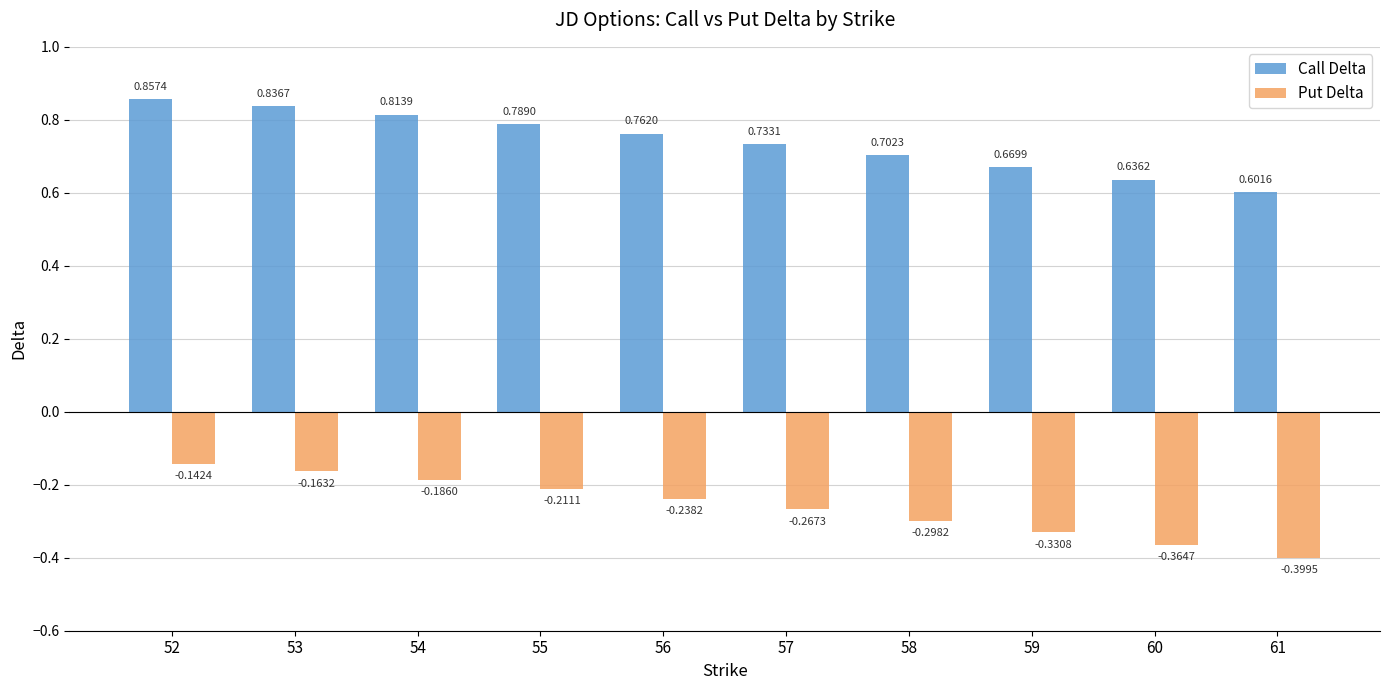

Between 60 and 61, which series saw the biggest shift?

Put Delta